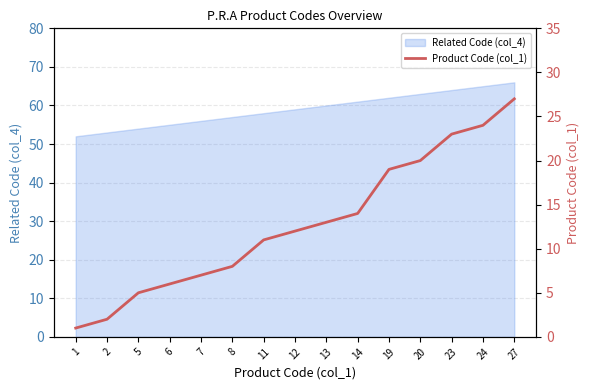

The value of Related Code (col_4) at 19 is 24. True or false?

False